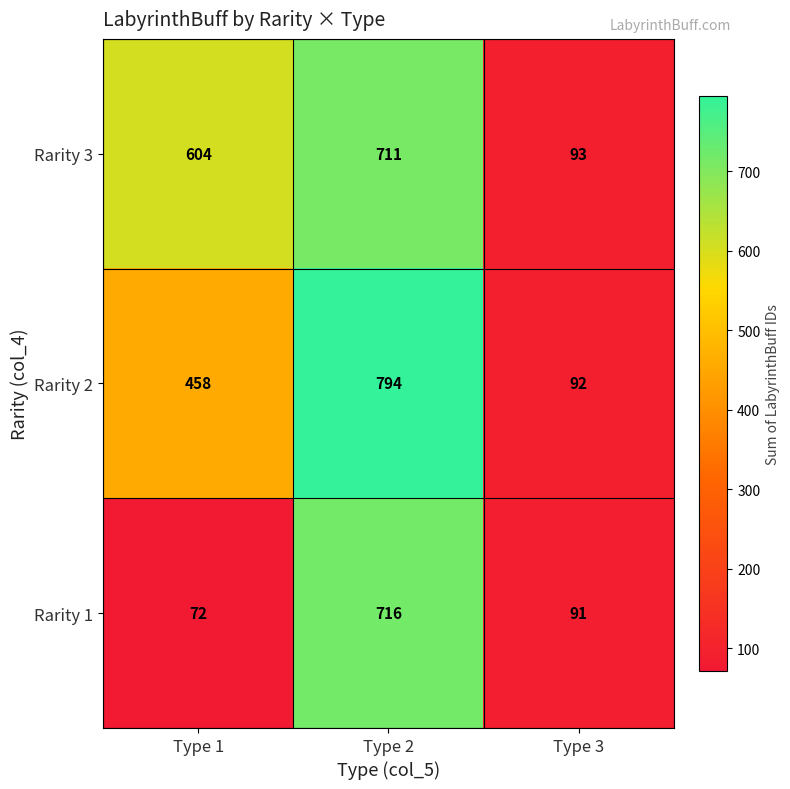

True or false: Rarity 3 has a value of 711 at Type 2.

True